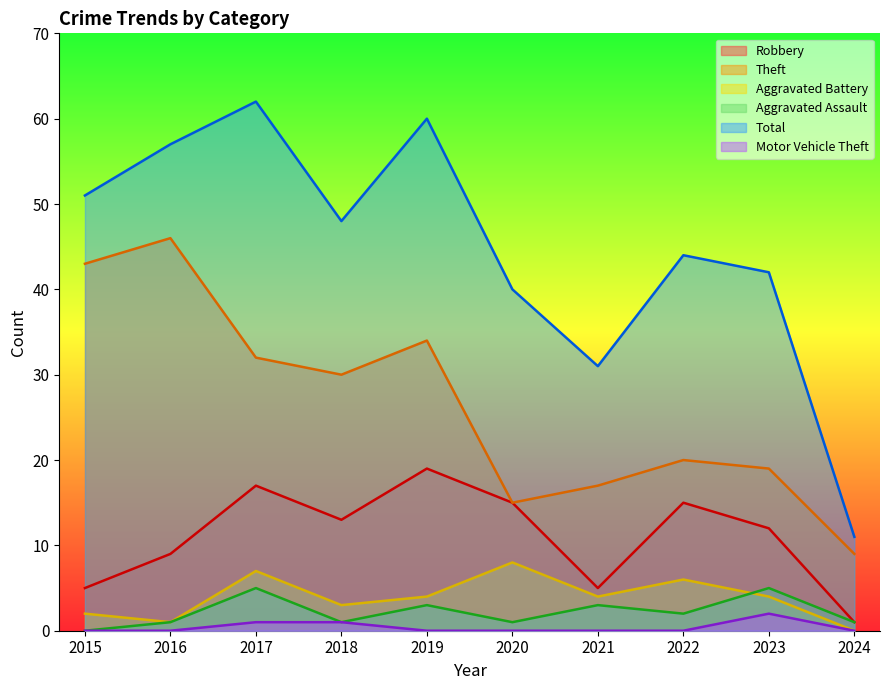

Which series has the largest total across all categories?

Total